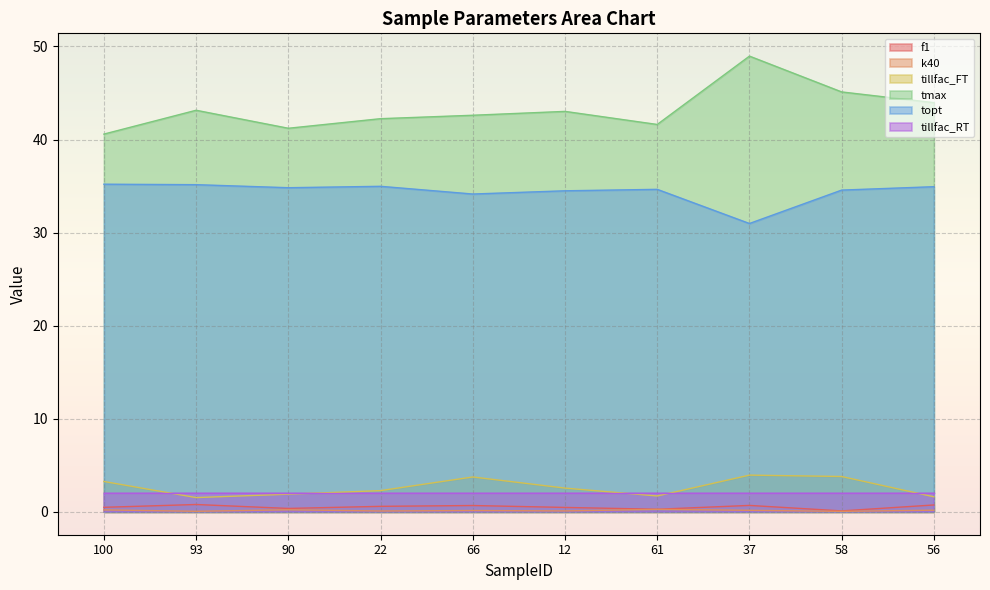

Does the chart display data point markers on the line(s)?

No